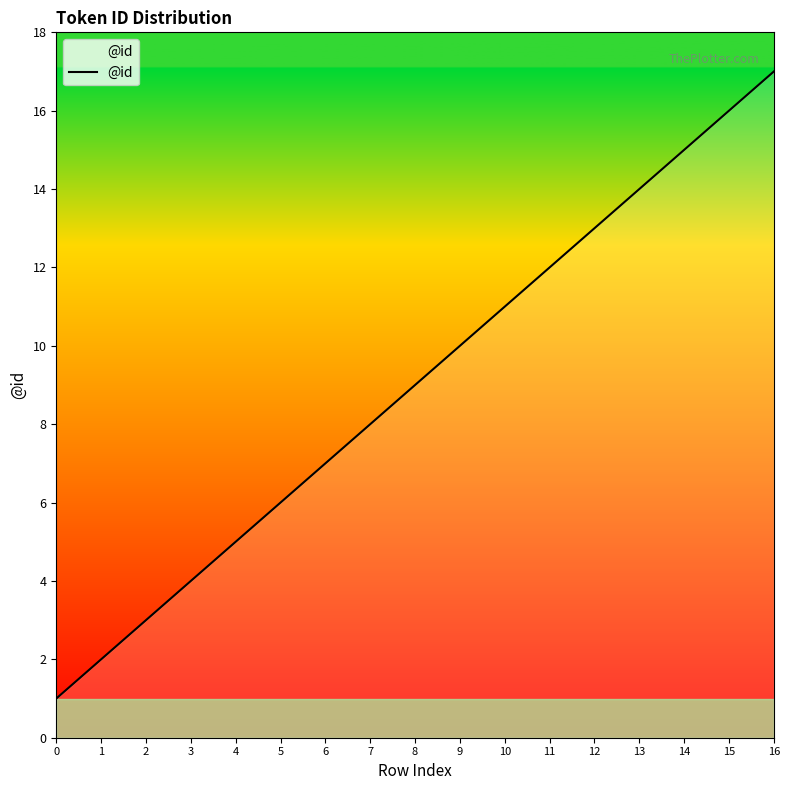

Which category has the highest value across all series?

16